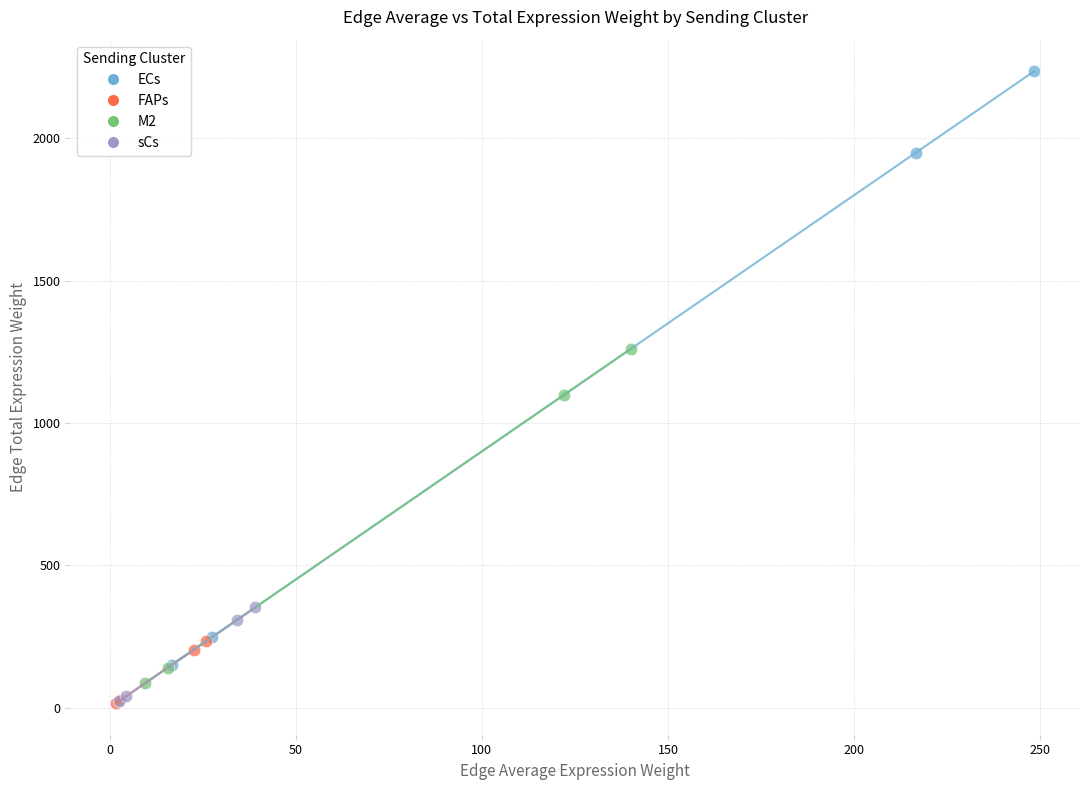

Which series has the widest spread of Y values?

ECs